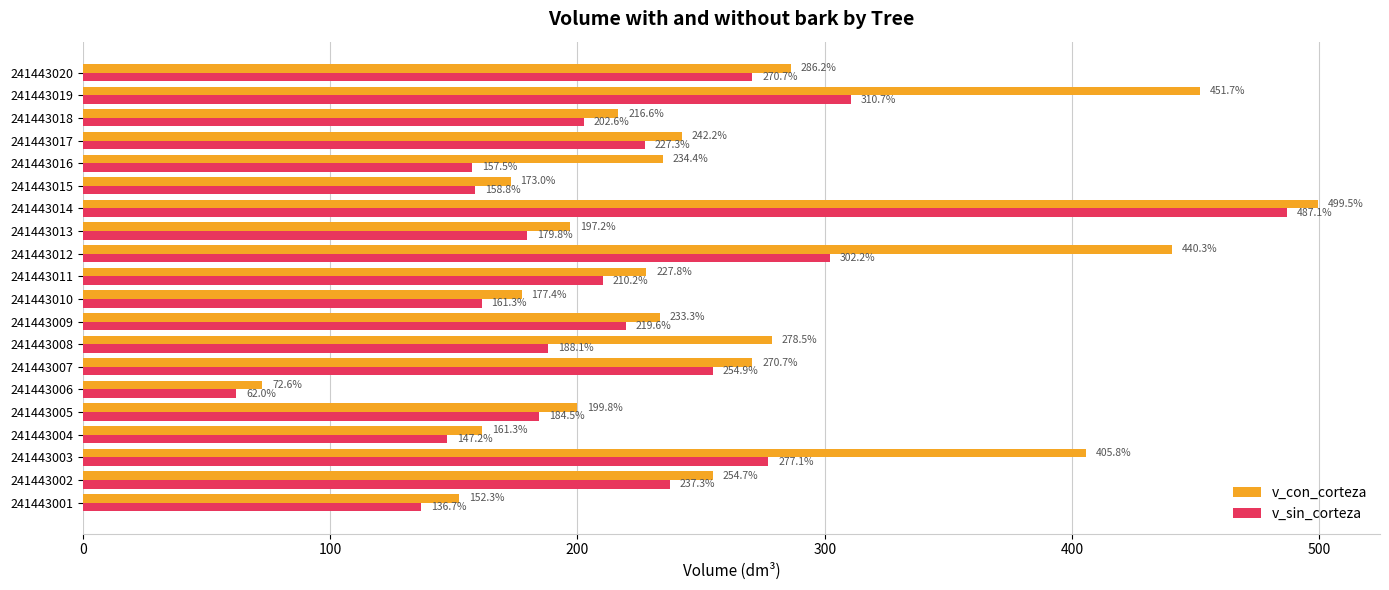

List the series in order of their overall mean, highest first.

v_con_corteza, v_sin_corteza